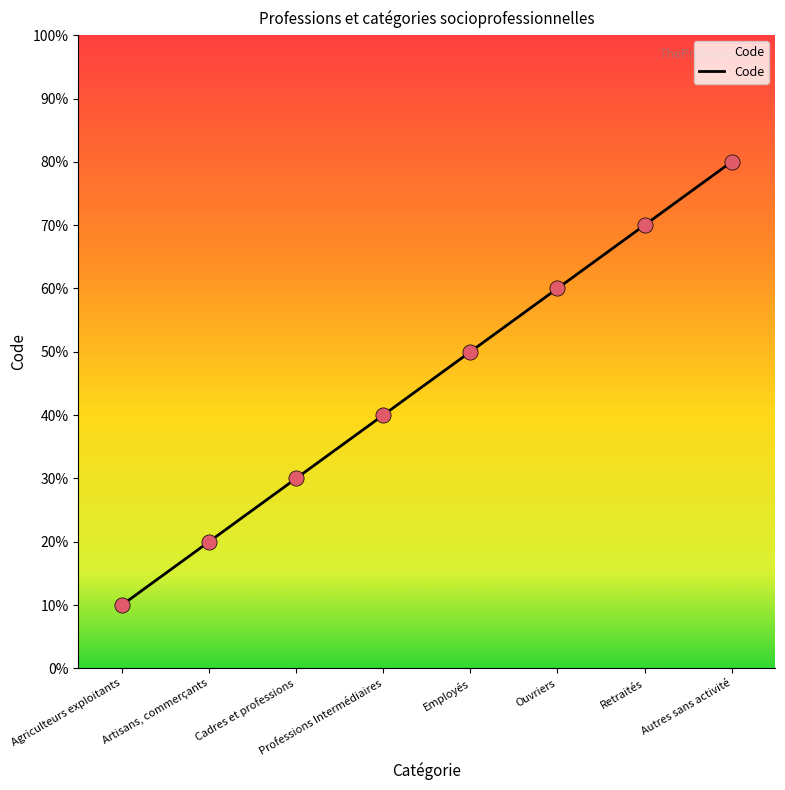

What is the change in value from Cadres et professions to Employés?

+2